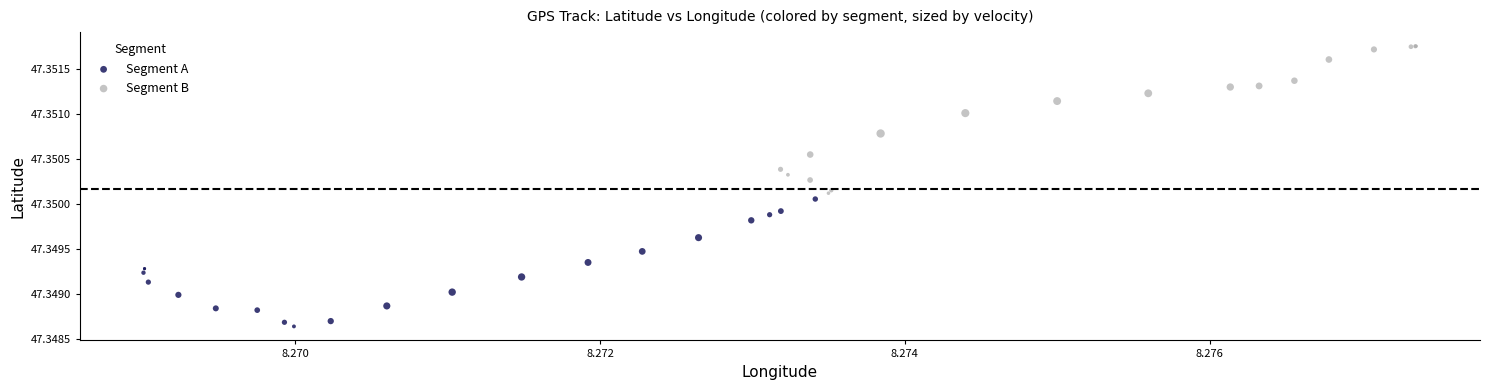

Which series contains the highest Y value?

Segment B